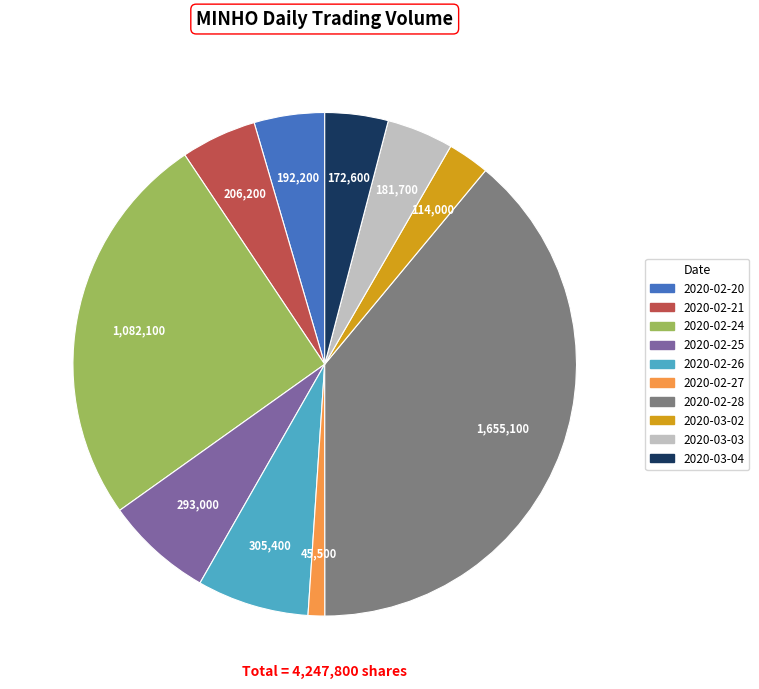

What is the ratio of the value at 2020-02-21 to the value at 2020-02-25?

0.7